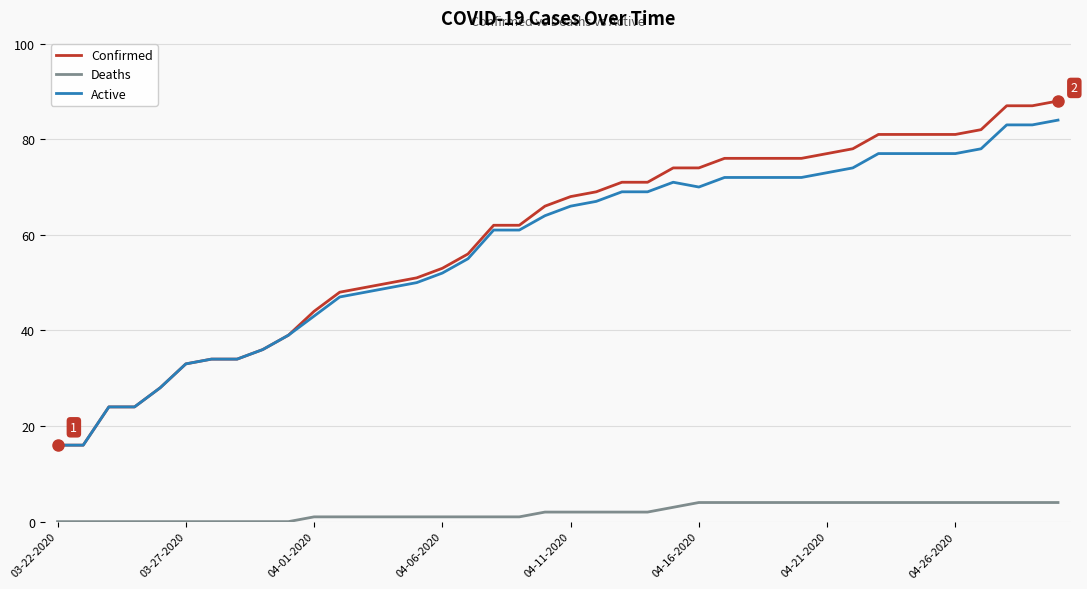

True or false: Active and Deaths cross at least once.

False